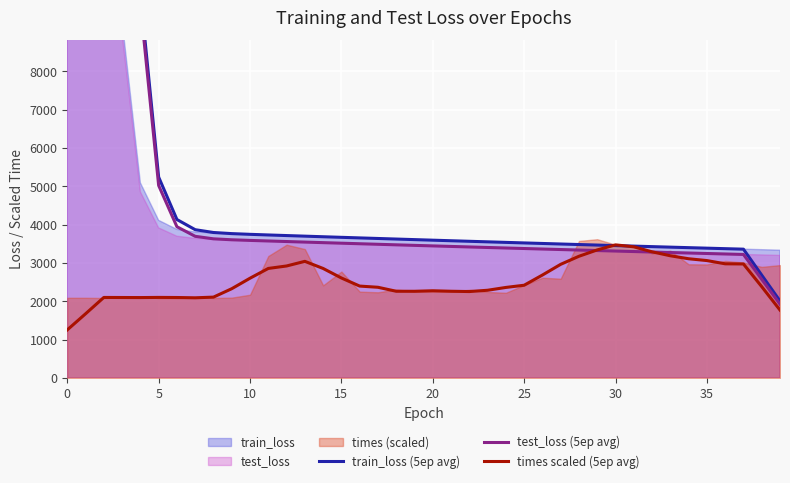

Where is train_loss (5ep avg) nearest to the value 62009?

15